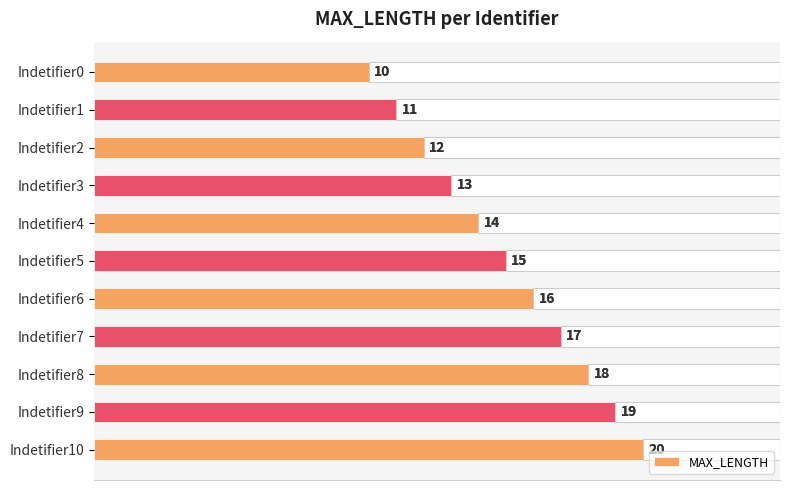

Does the chart contain stacked bars?

No